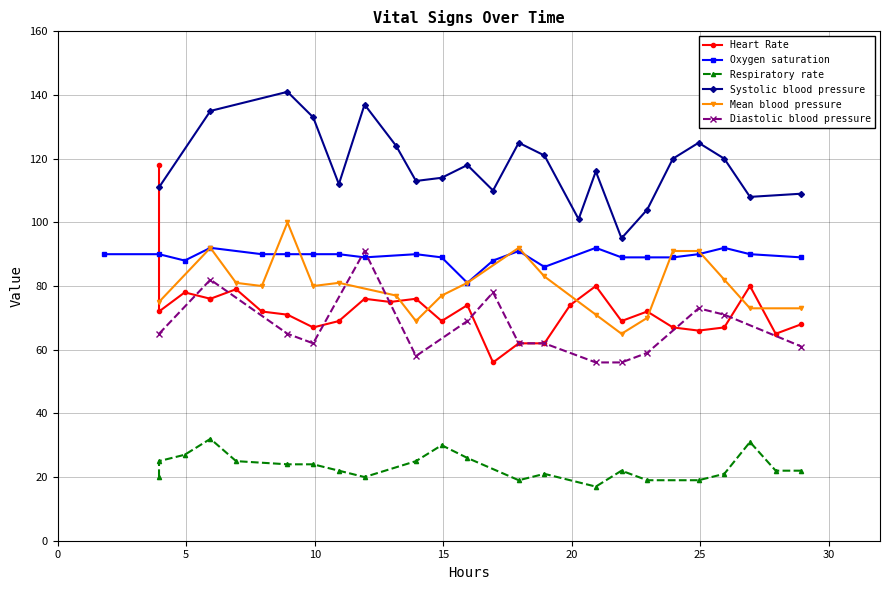

Does the chart have visible grid lines?

Yes